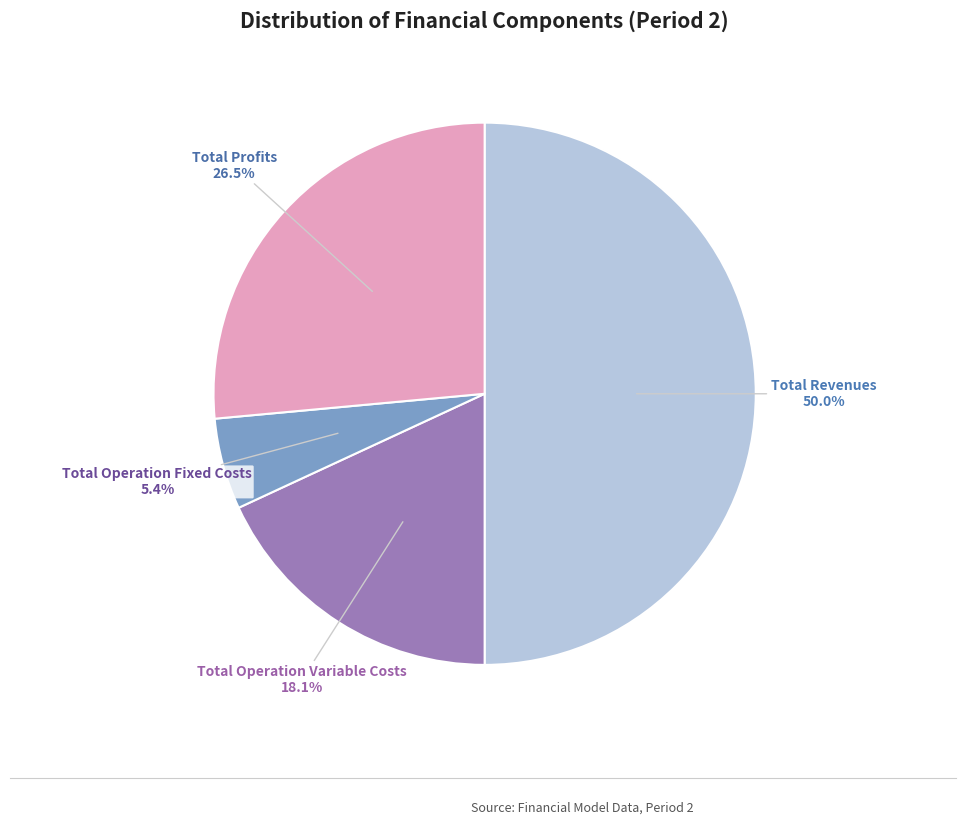

Count the number of slices in the pie.

4